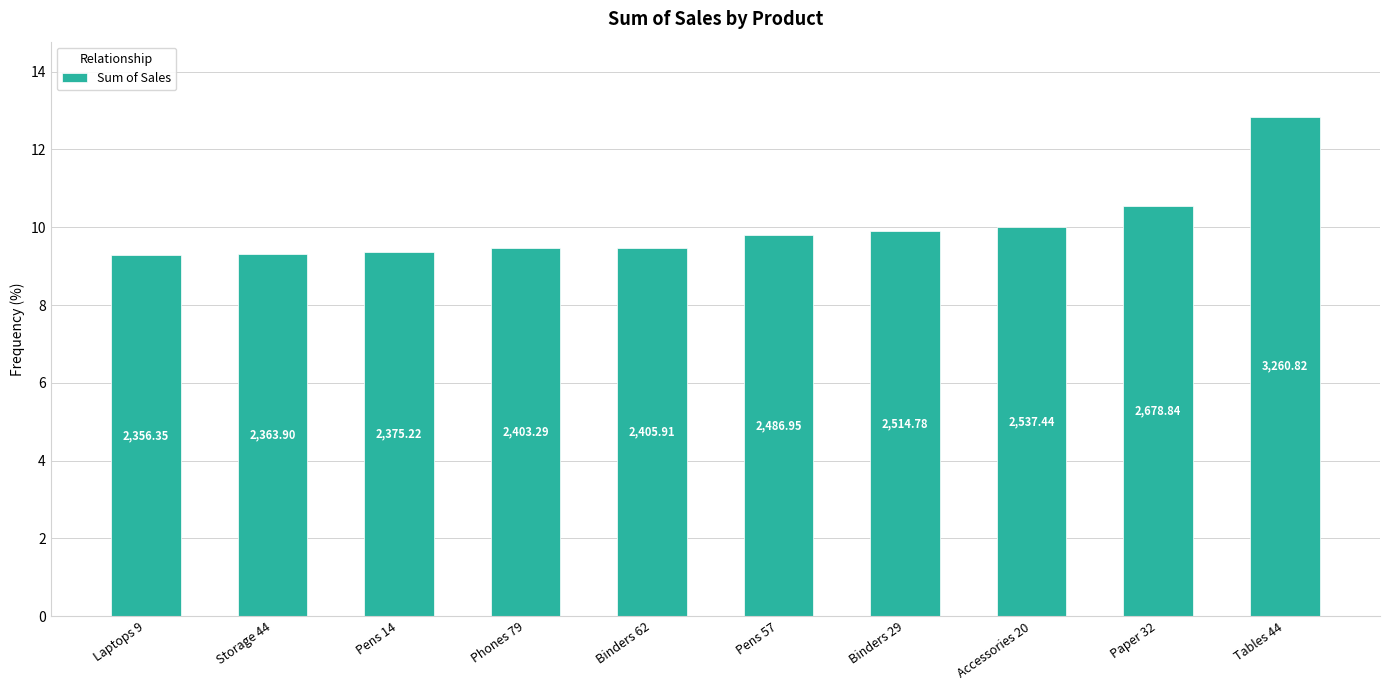

The chart shows a value of 5.9 at Laptops 9. True or false?

False